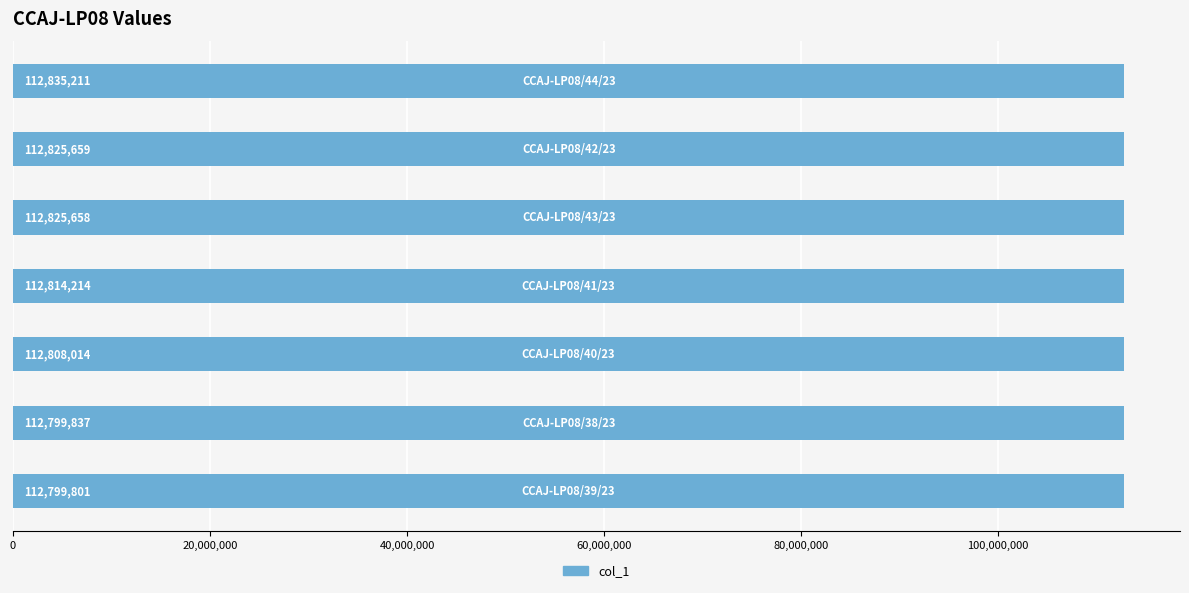

What is the minimum value shown in the chart?

112799801